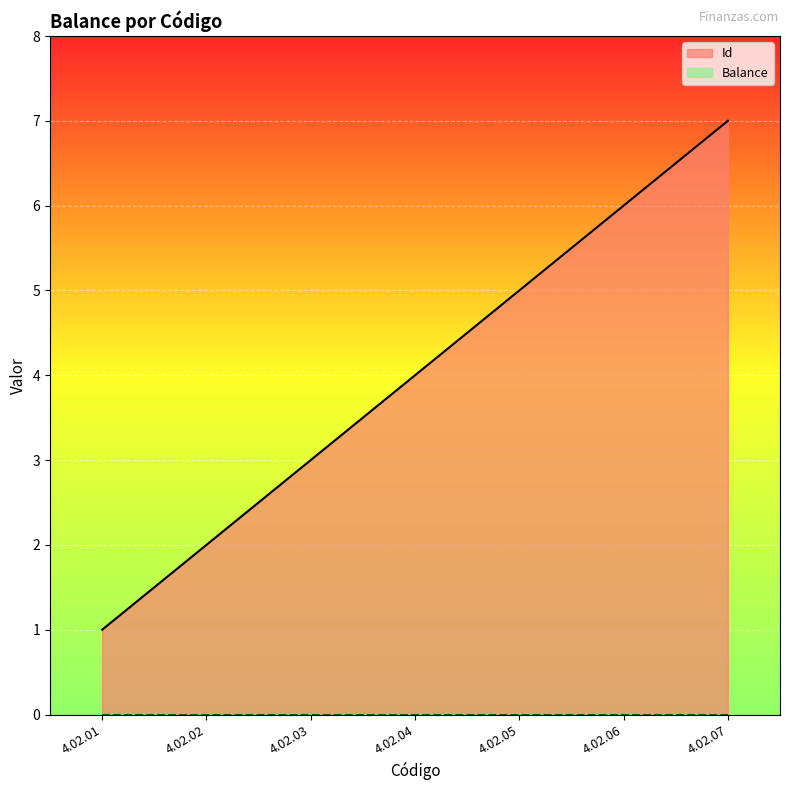

Reading left to right, what are all the values shown in this chart?

4.02.01=1	4.02.02=2	4.02.03=3	4.02.04=4	4.02.05=5	4.02.06=6	4.02.07=7